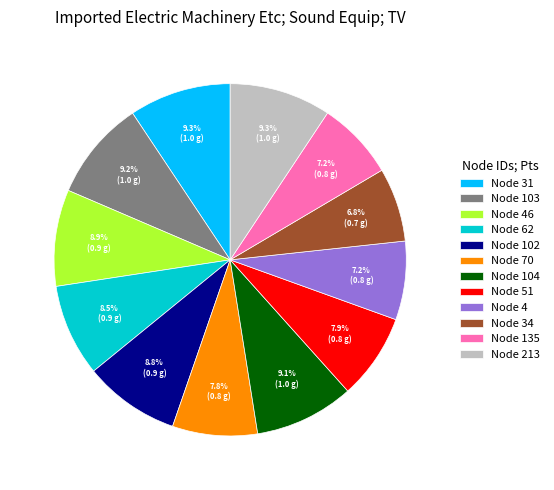

Is there a majority slice in this chart?

No